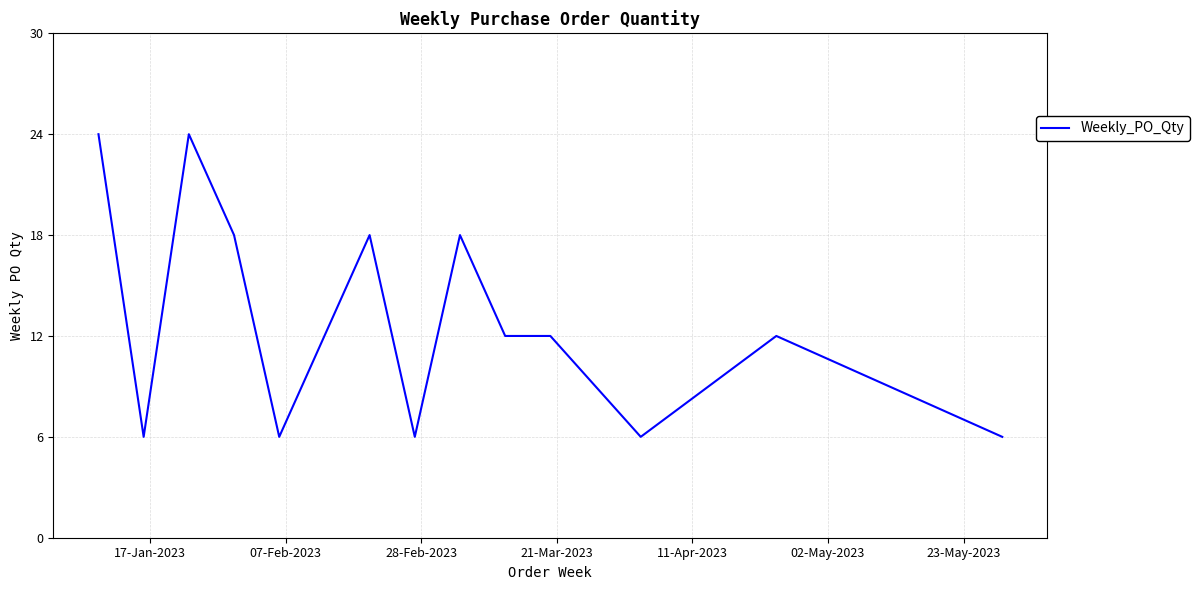

What is the difference between the maximum and minimum values?

18